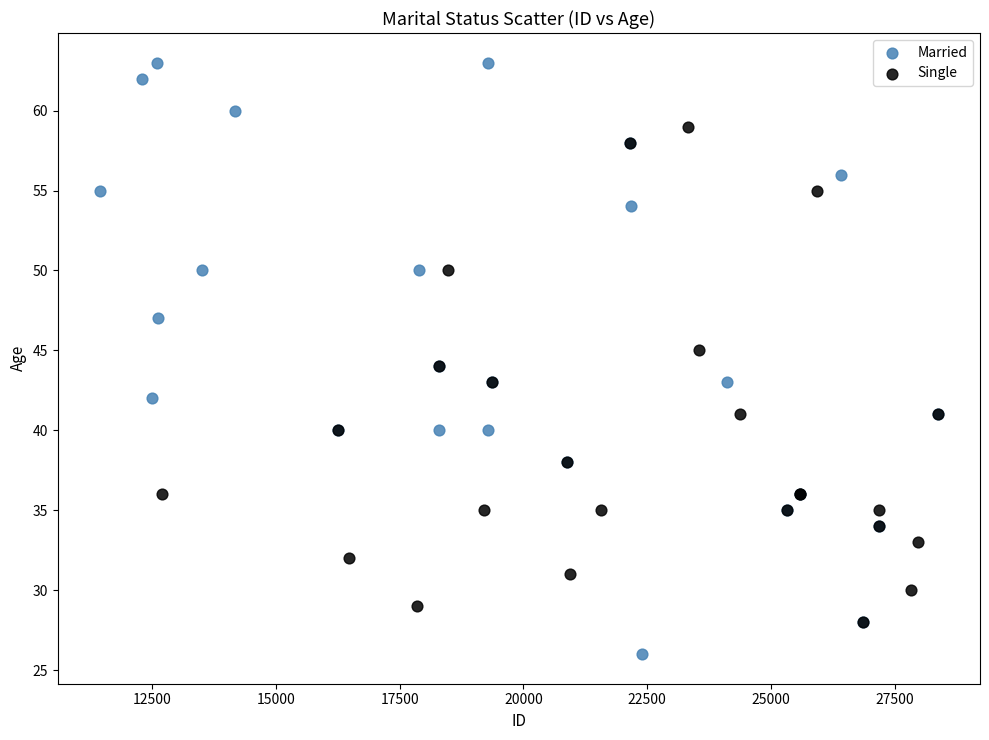

Which series reaches the maximum Y coordinate?

Married